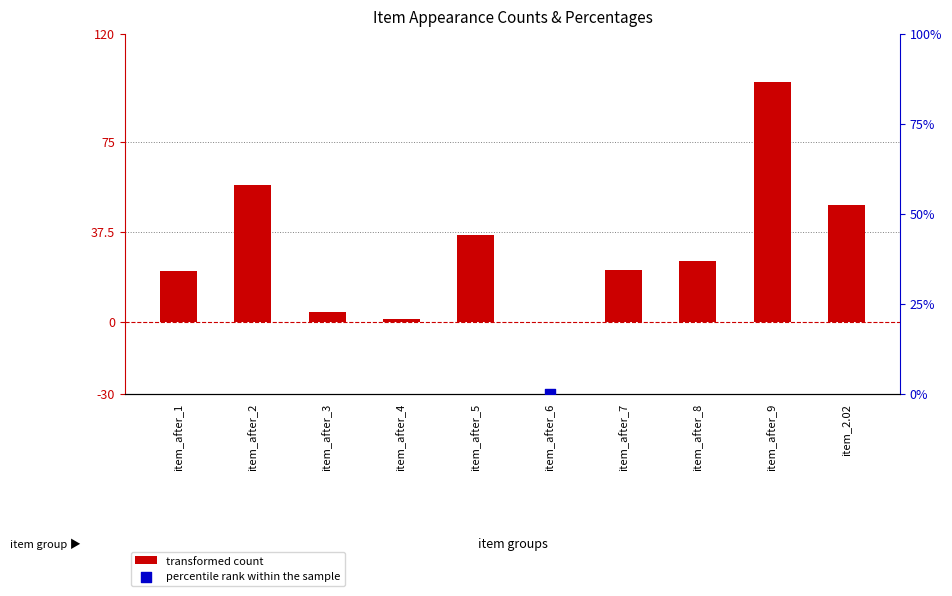

Which series has the widest spread of Y values?

percentile rank within the sample